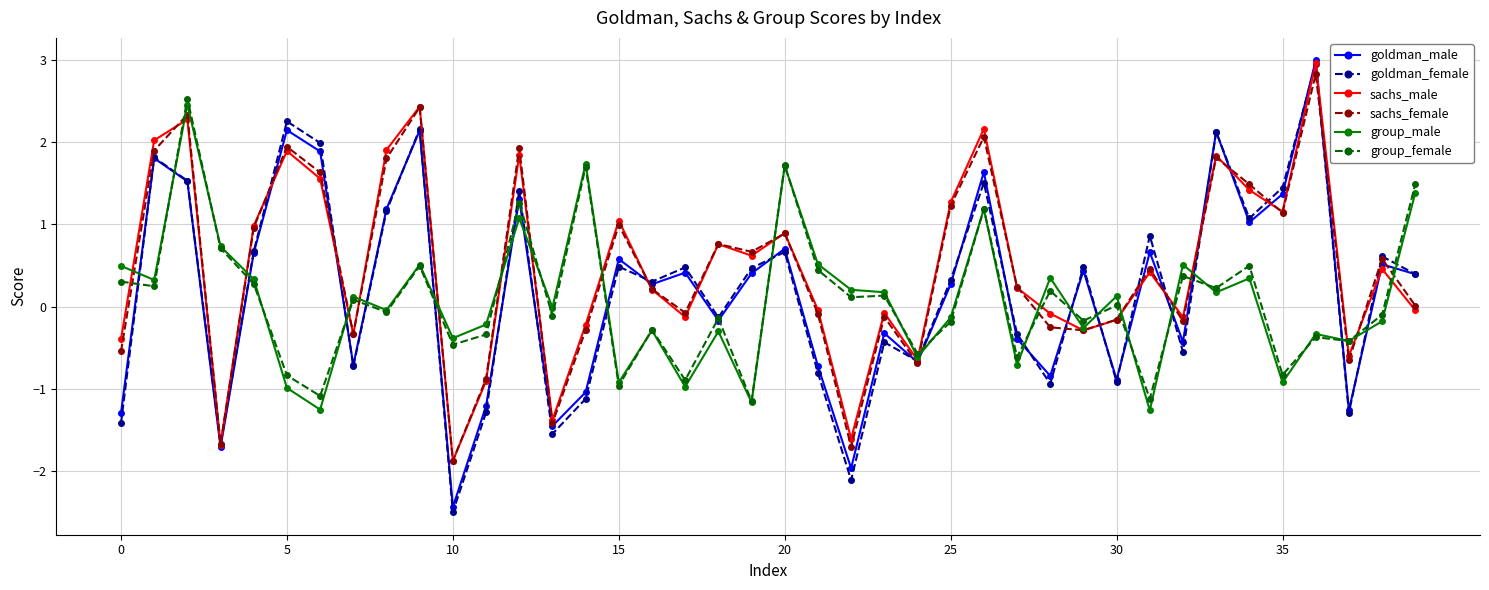

Which series has the largest range (max minus min)?

goldman_female